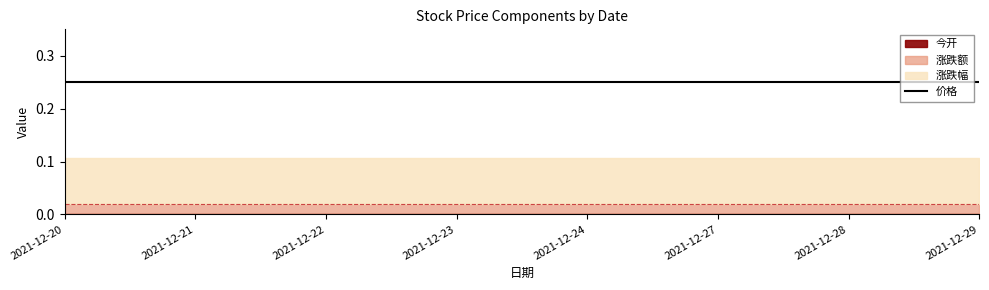

The value of 今开 at 2021-12-21 is 0.0. True or false?

True